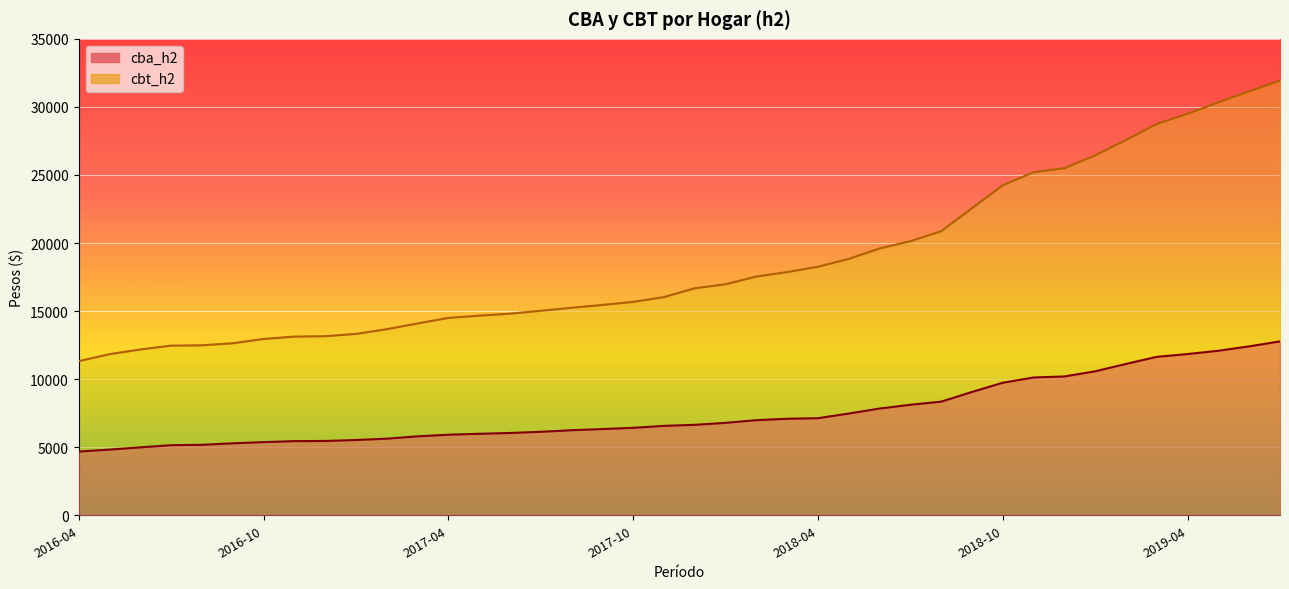

Between 2018-05 and 2019-06, which is larger?

2019-06